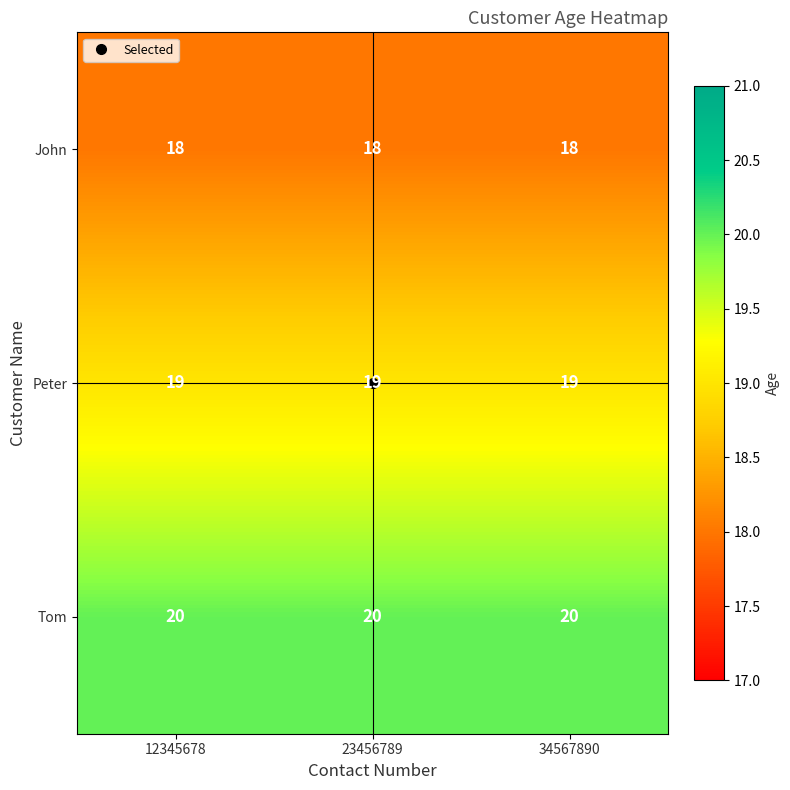

What is the approximate value of Peter at 34567890?

19